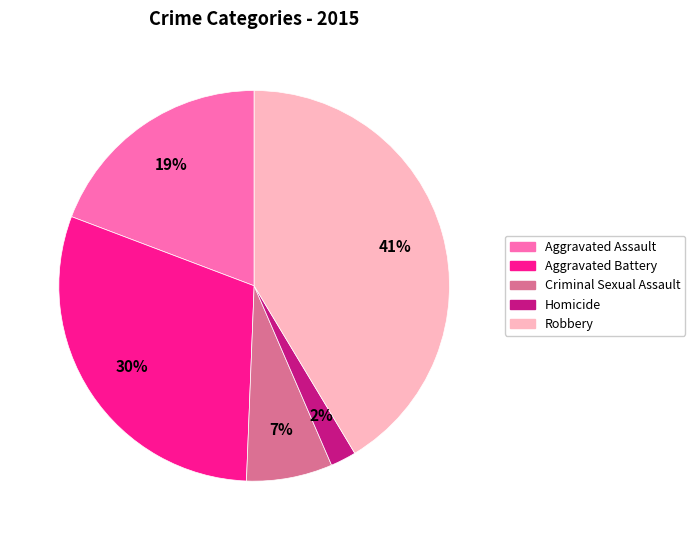

Does any single category account for the majority?

No